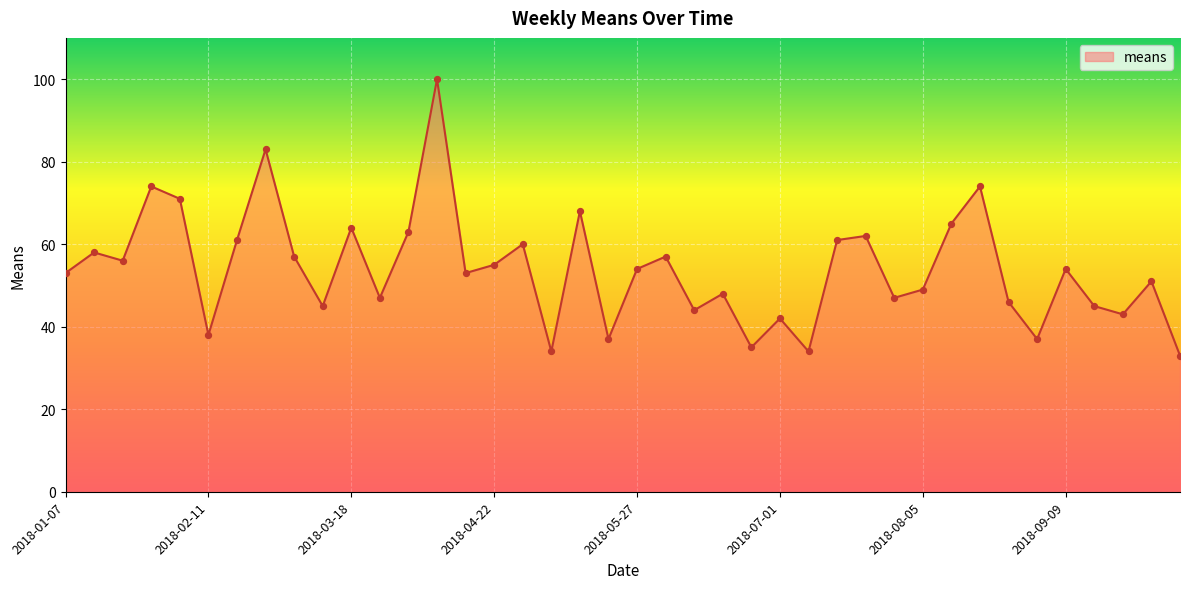

What is the minimum value shown in the chart?

33